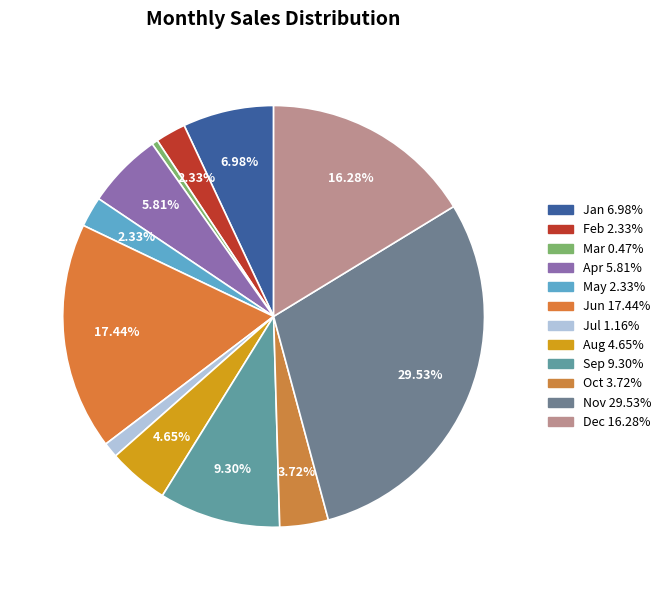

Between Sep and Feb, which is larger?

Sep